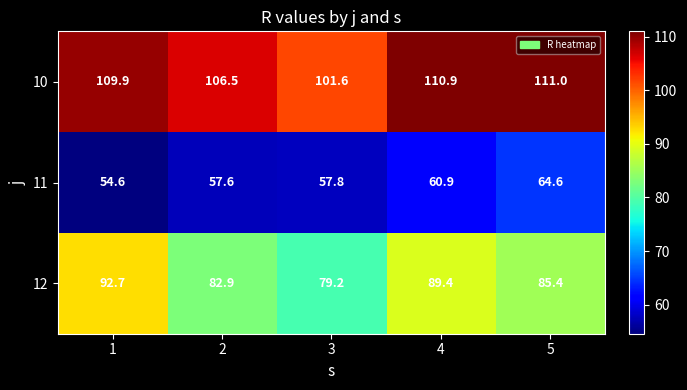

What is the spread (max minus min) of values at 2?

48.9